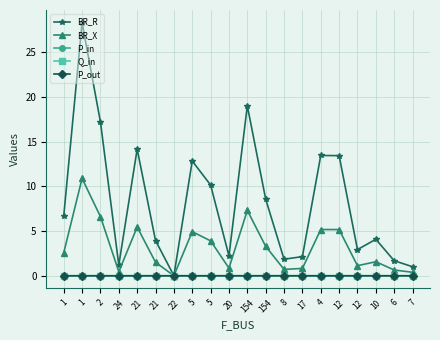

What is the label of the 20th point from the right?

1